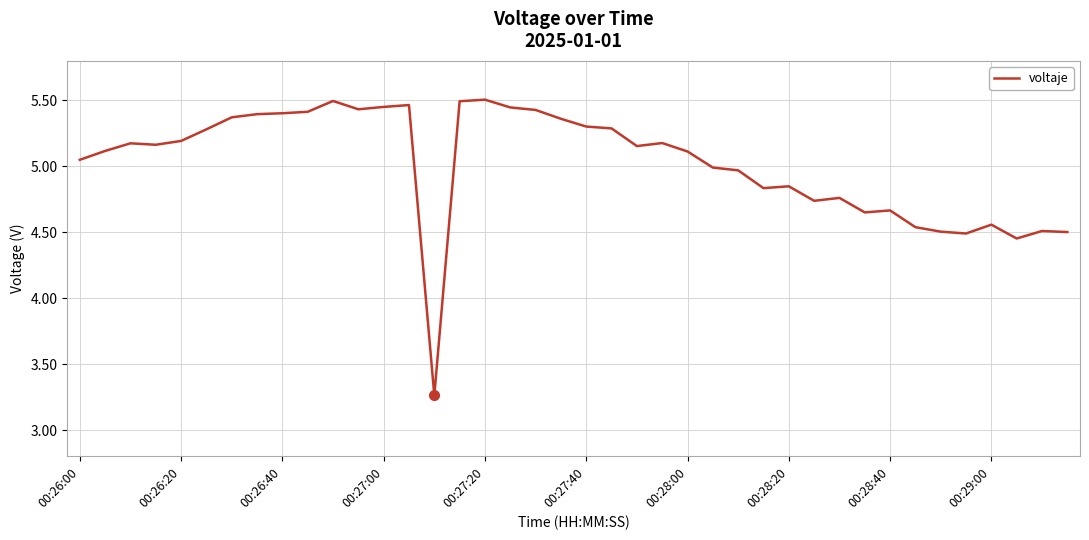

What is the difference between the maximum and minimum values?

2.2